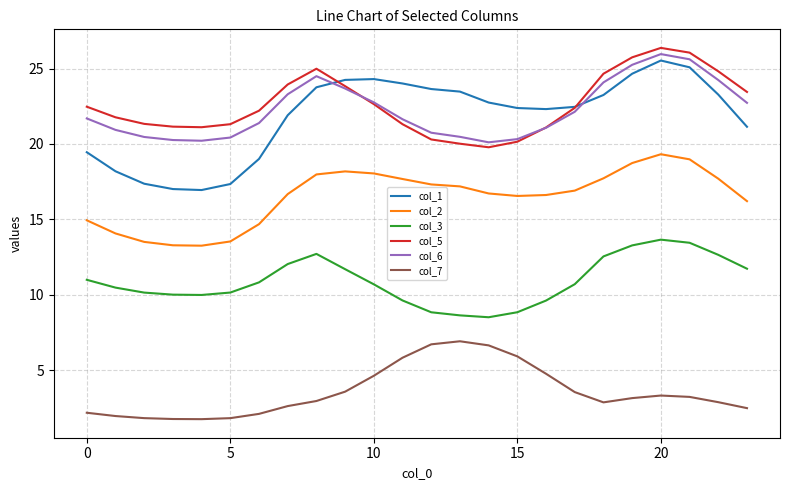

What is the highest value of the col_1 series?

25.5